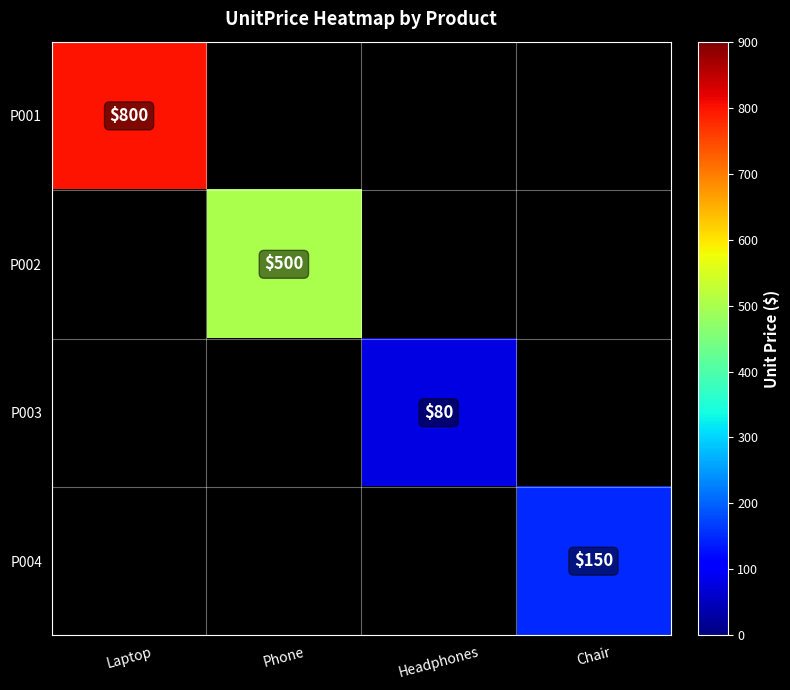

At which category does the chart reach its minimum across all series?

Headphones